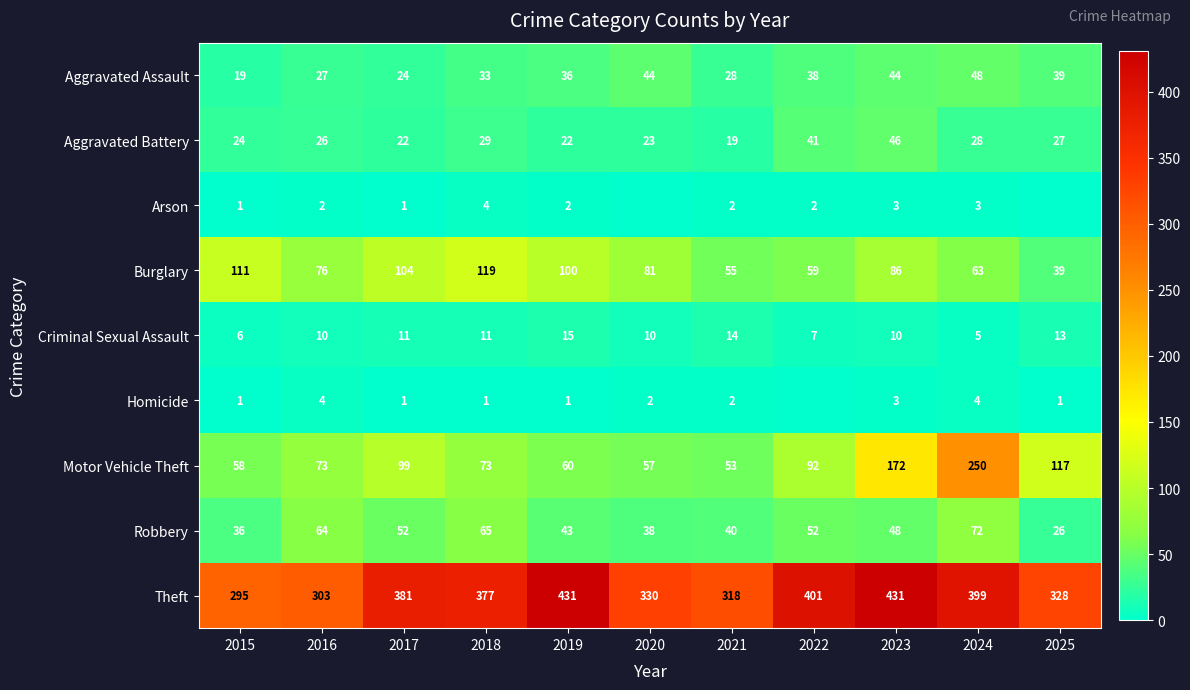

What is the difference between the second highest and minimum values in the Theft series?

136